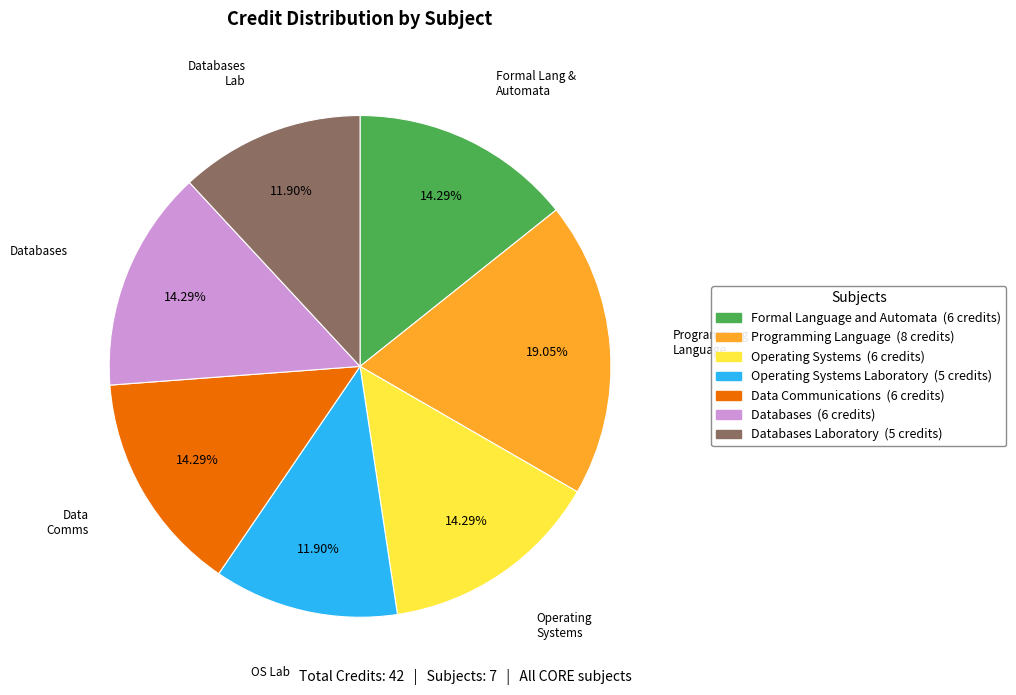

Is there any slice that represents more than half of the pie?

No